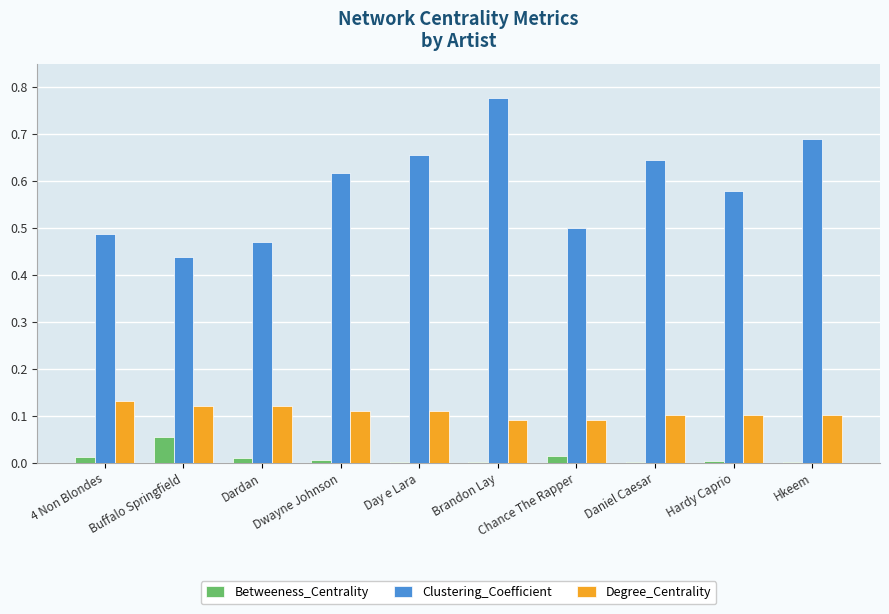

Which series changed the most between Chance The Rapper and Daniel Caesar?

Clustering_Coefficient